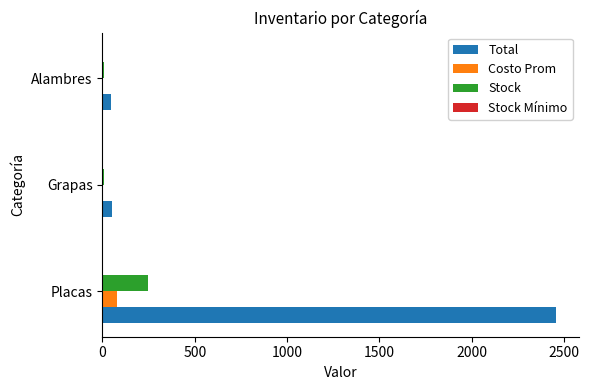

Between Placas and Grapas, which series saw the biggest shift?

Total